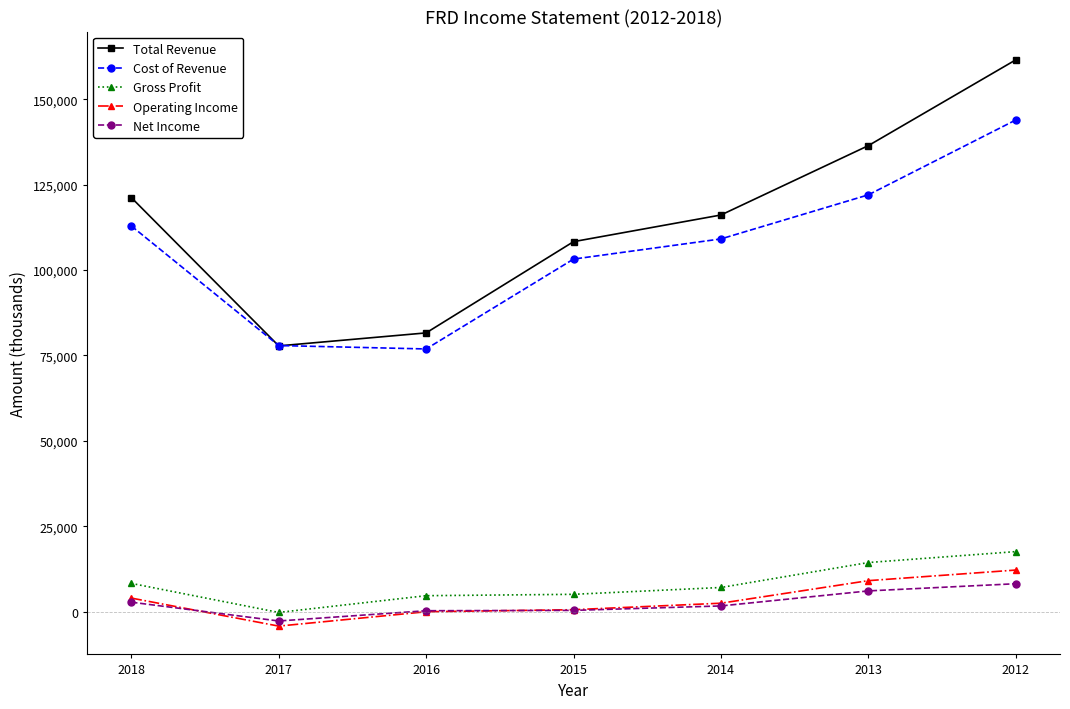

What is the total value across all series at 2016?

163500